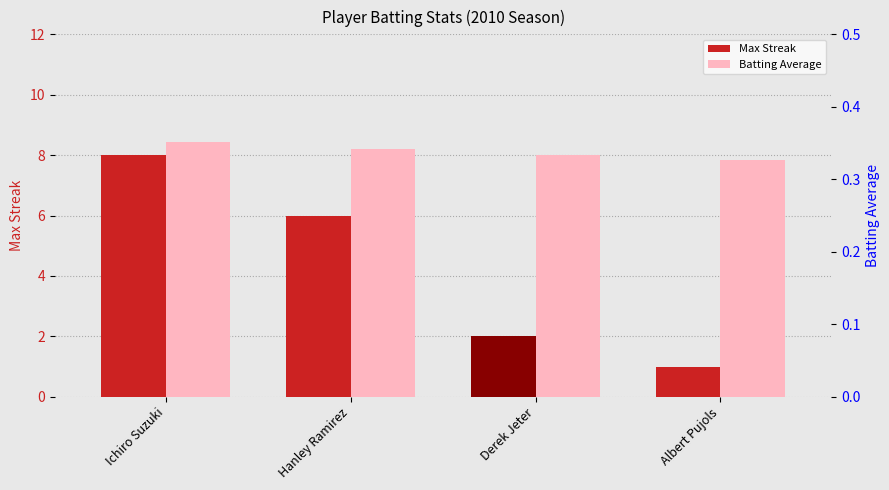

What is the sum of all Max Streak values?

17.0